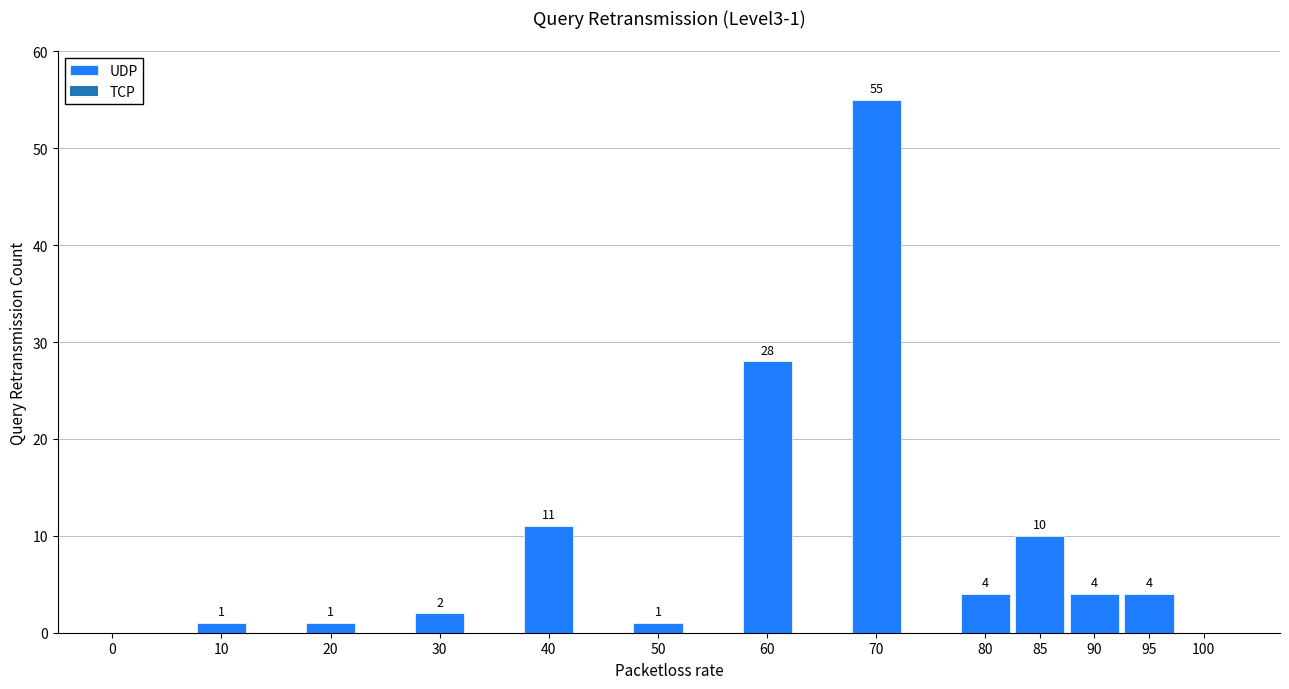

Reading left to right, what are all the values shown in this chart?

0=0	10=1	20=1	30=2	40=11	50=1	60=28	70=55	80=4	85=10	90=4	95=4	100=0